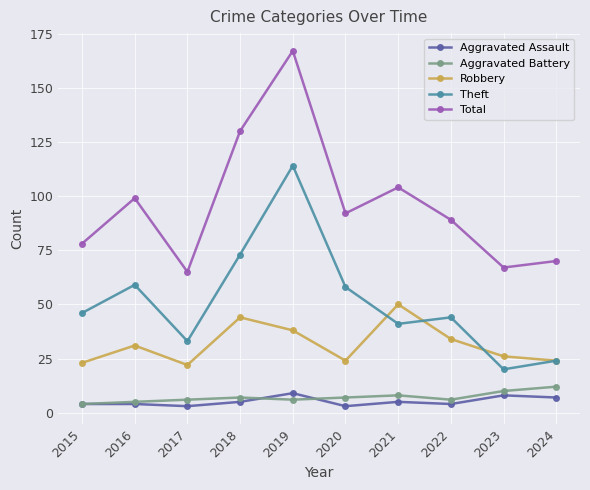

What is the difference between the maximum and minimum values in the Robbery series?

28